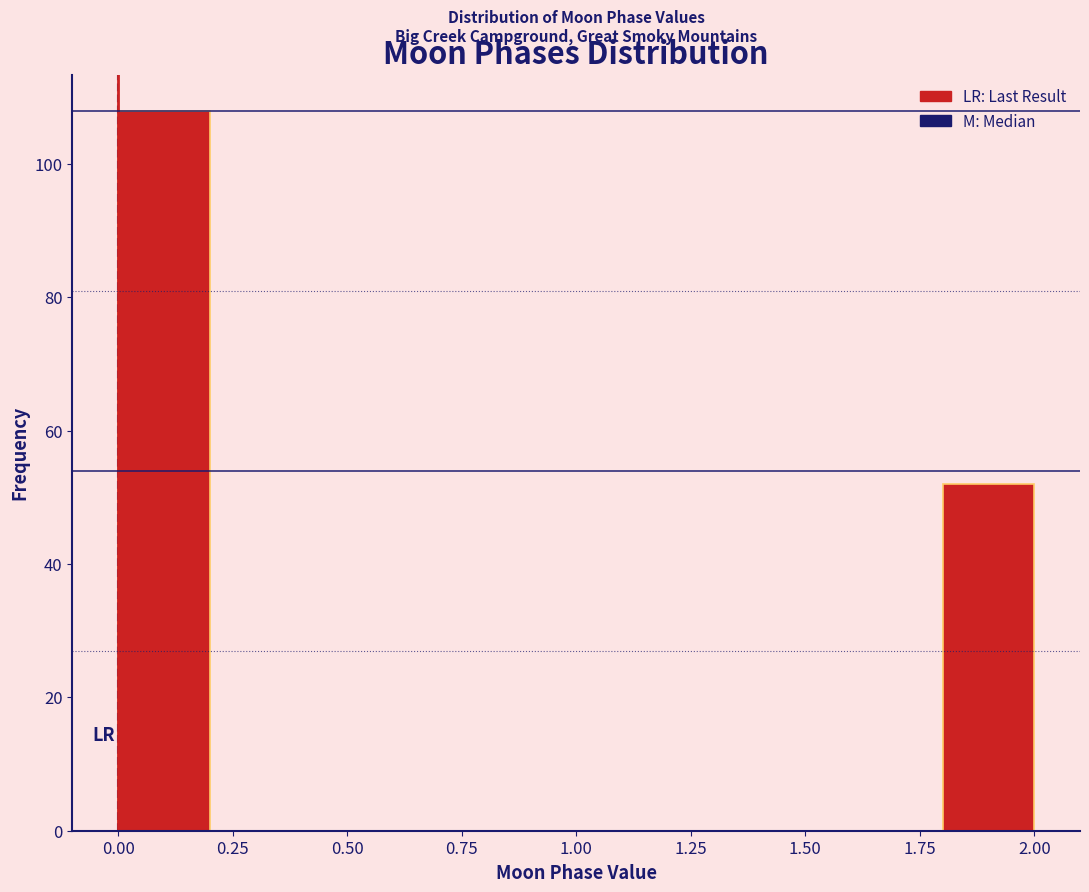

How tall is the bar that spans 1.8 to 2.0 on the x-axis? The values are not printed on the chart, so give them approximately, as read against the axis.

52